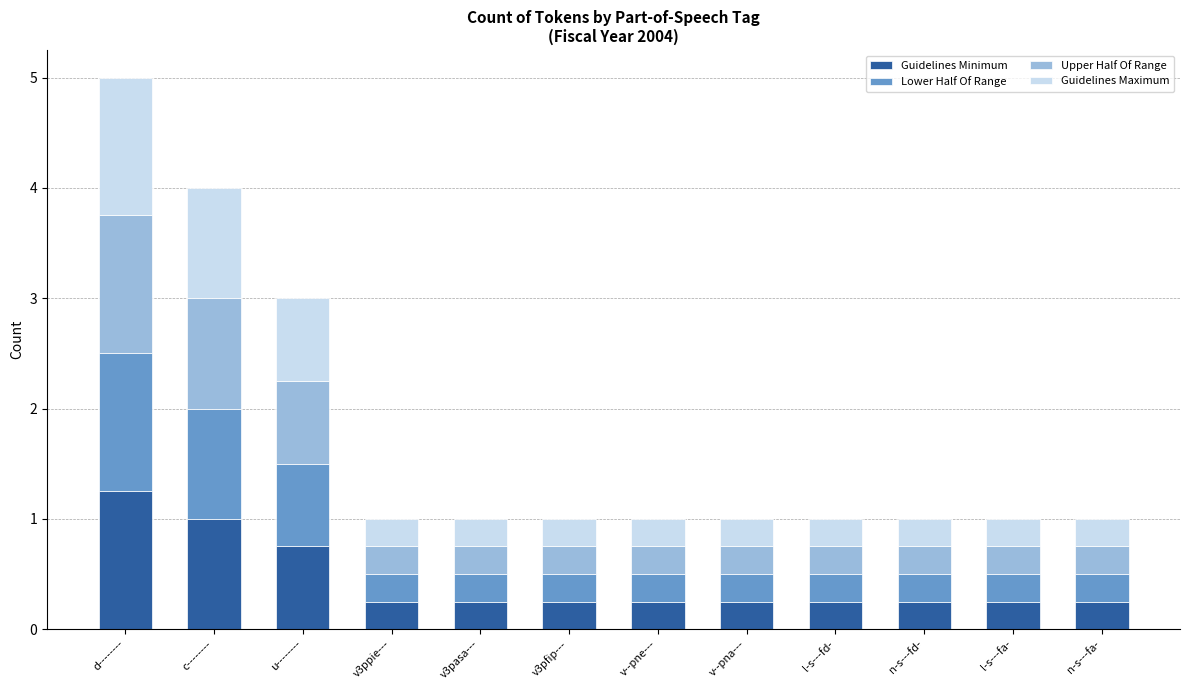

What is the total value across all series at v3ppie---?

1.0